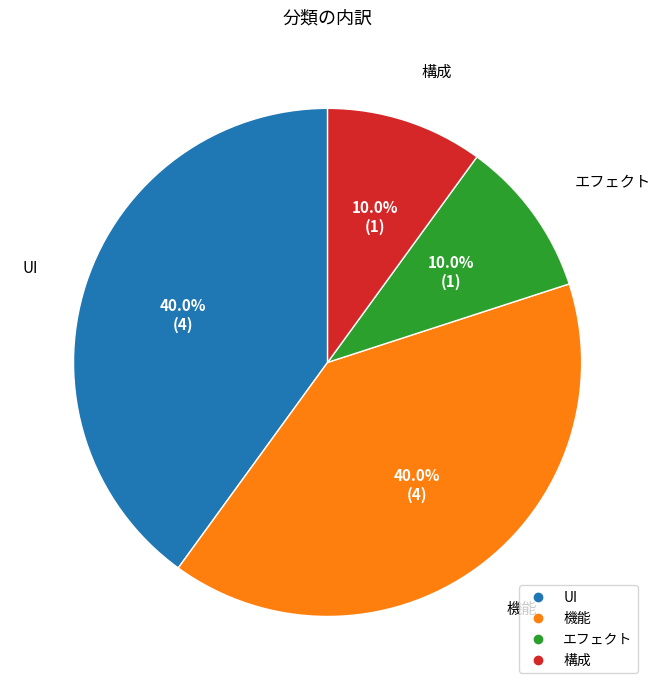

Combined, what portion of the pie is 機能 and エフェクト?

50.0%